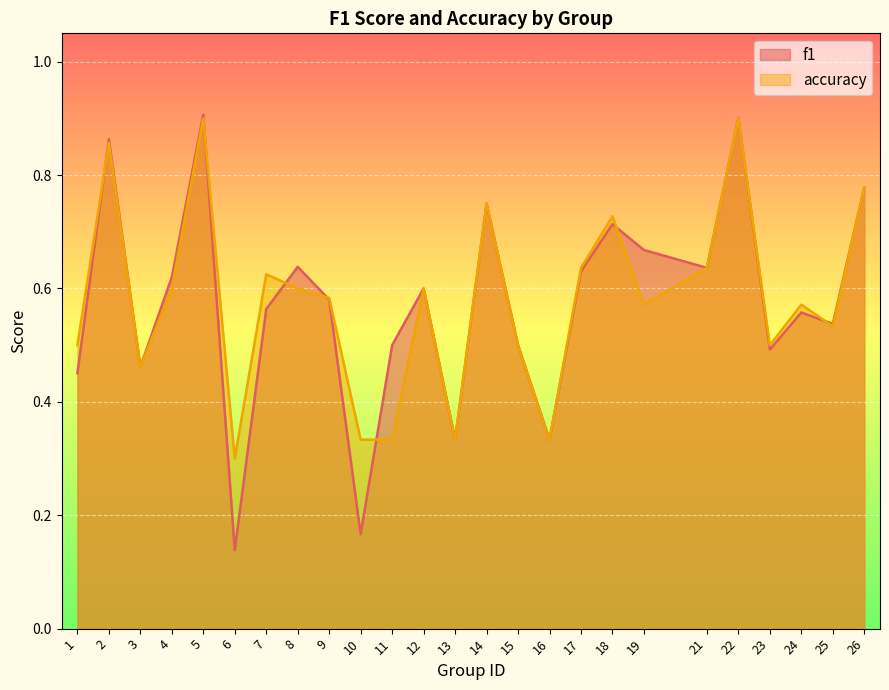

Rank the series by their average value, from lowest to highest.

f1, accuracy